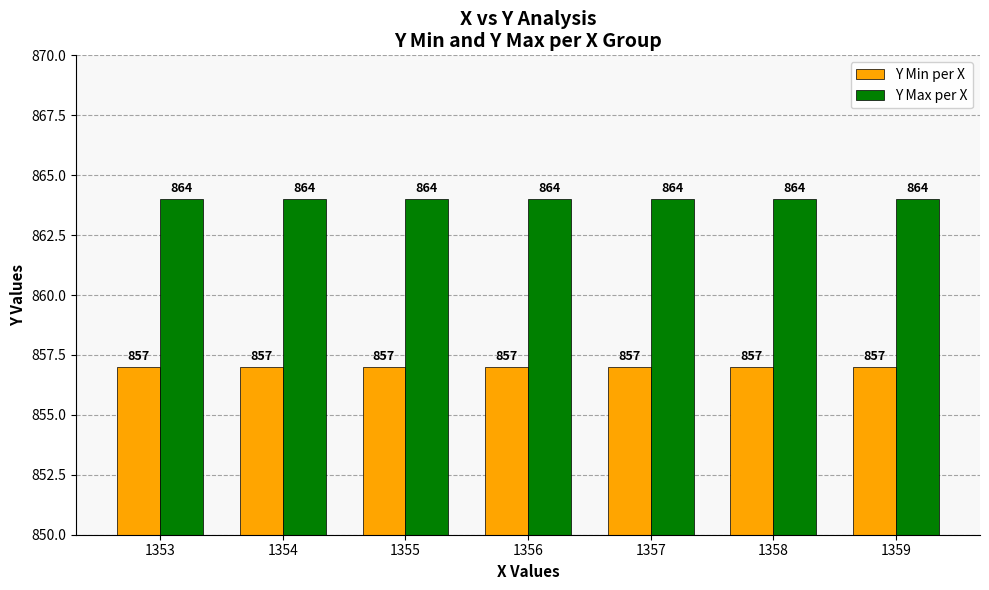

Is it true that Y Min per X equals 857 at 1357?

True